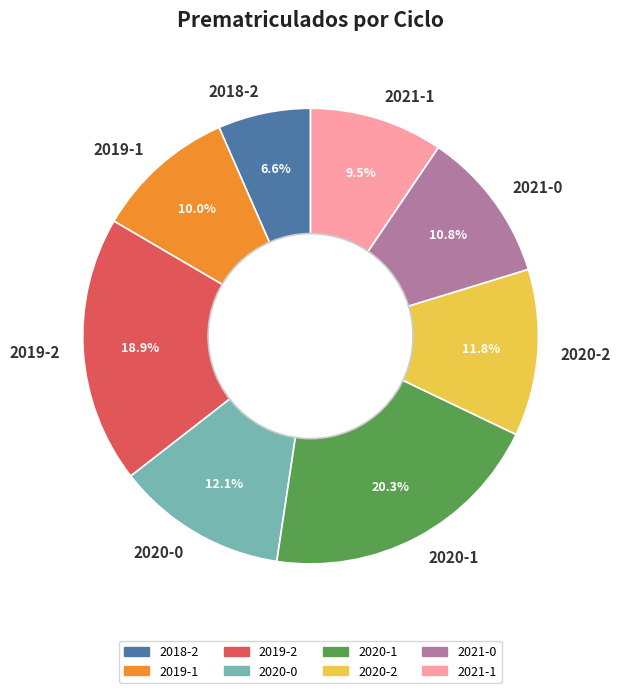

Is it true that 2020-0 is 12% of the pie?

True